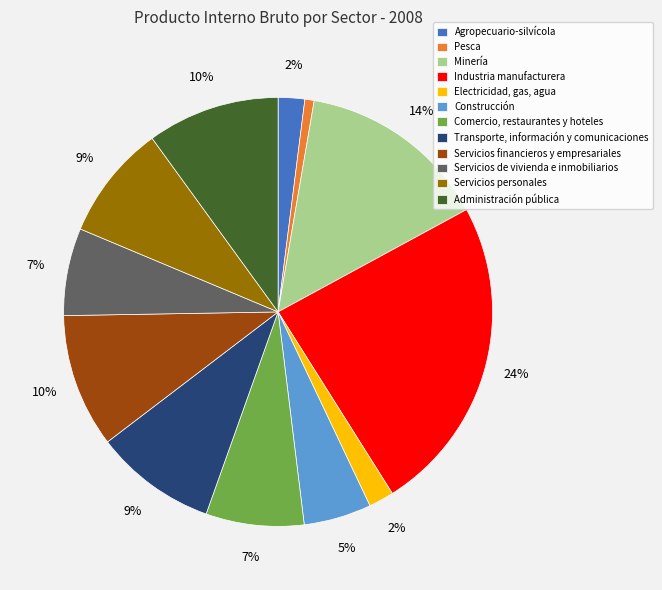

Combined, do Electricidad, gas, agua and Pesca account for over 50%?

No